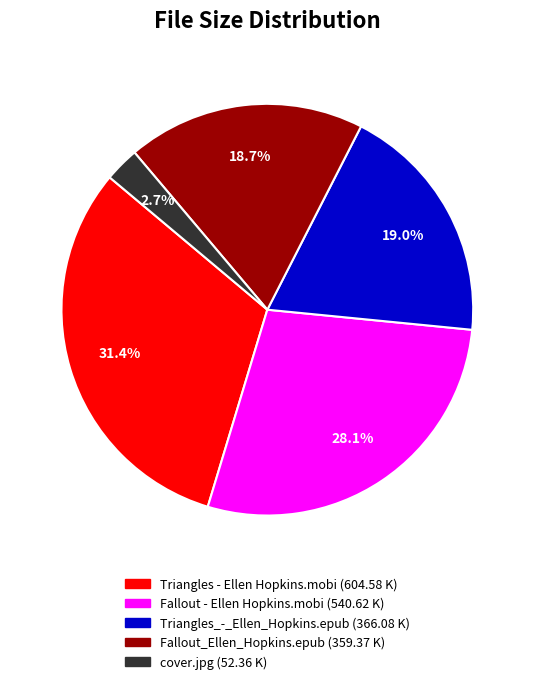

Between Triangles - Ellen Hopkins.mobi and Fallout - Ellen Hopkins.mobi, which is larger?

Triangles - Ellen Hopkins.mobi